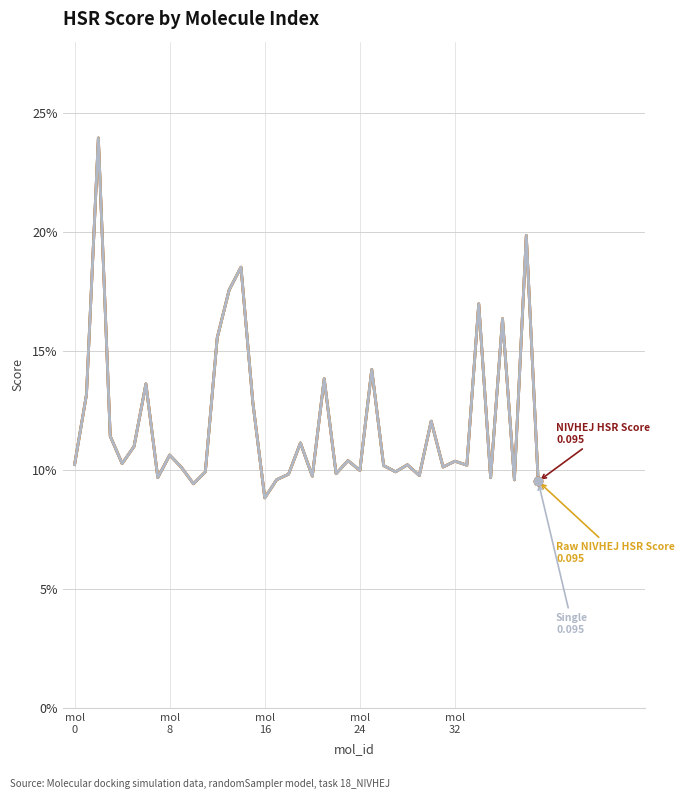

What is the value of the Single point at the 7th from the left?

0.1